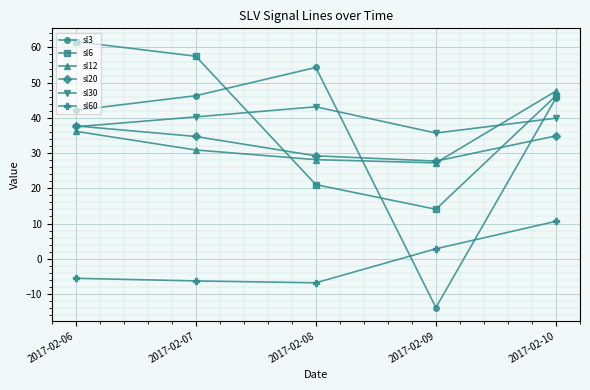

In sl3, how many points are lower than both neighbors (excluding endpoints)?

1